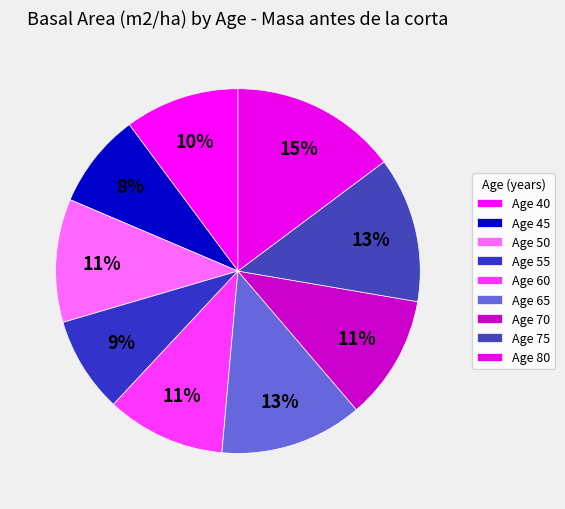

Count the number of slices in the pie.

9